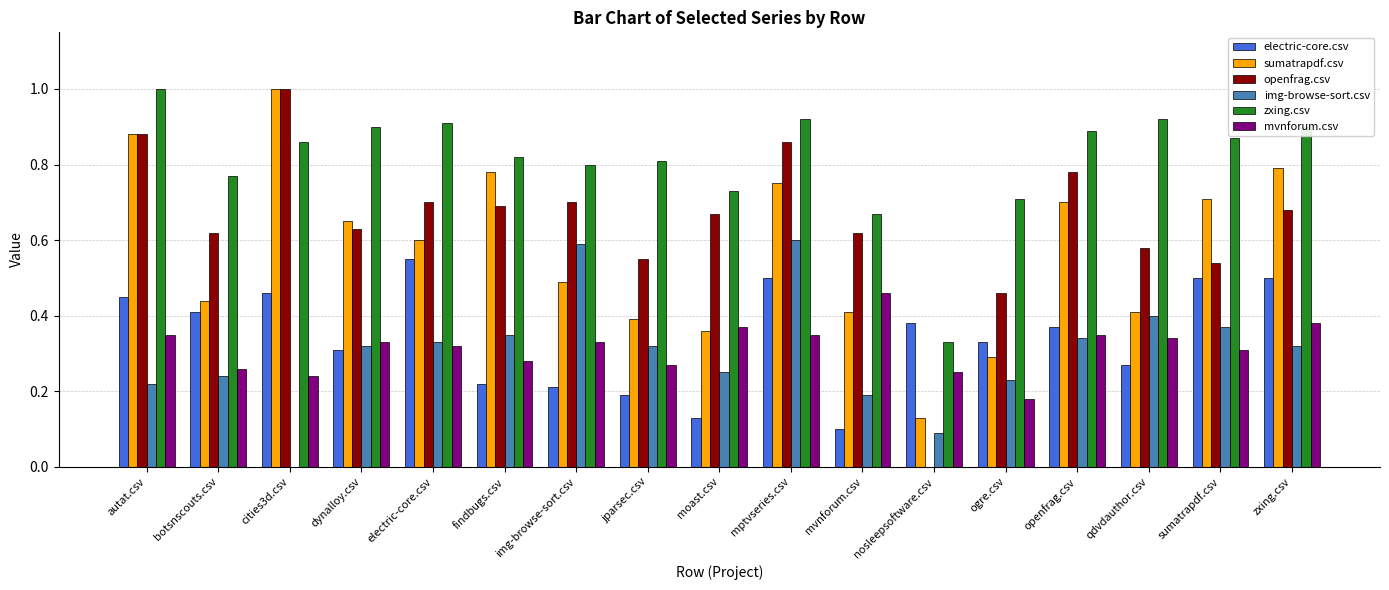

The openfrag.csv series shows 0.6 at jparsec.csv. True or false?

True